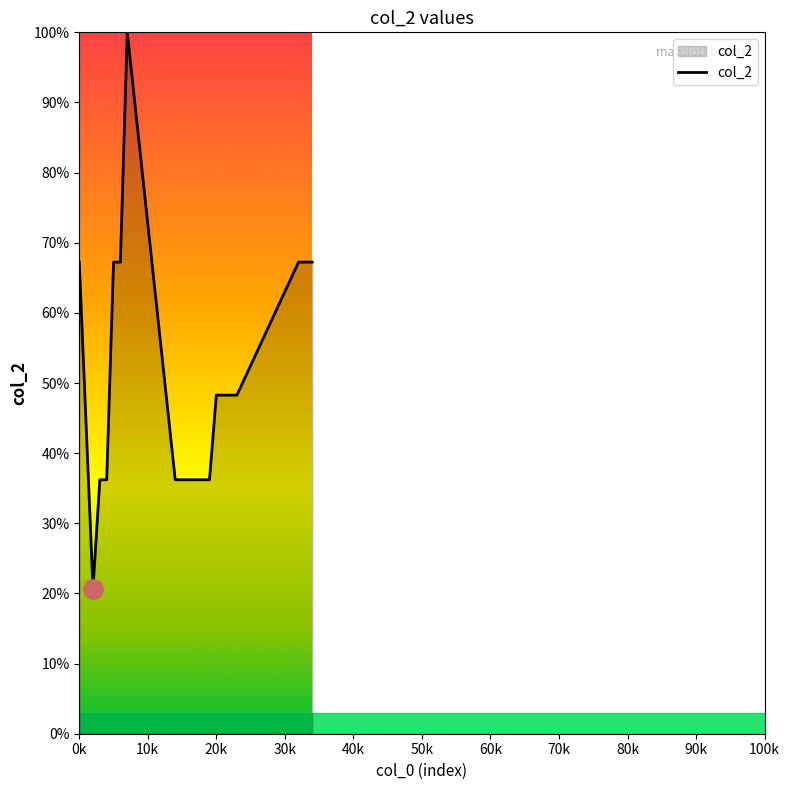

What is the maximum value shown in the chart?

100.0